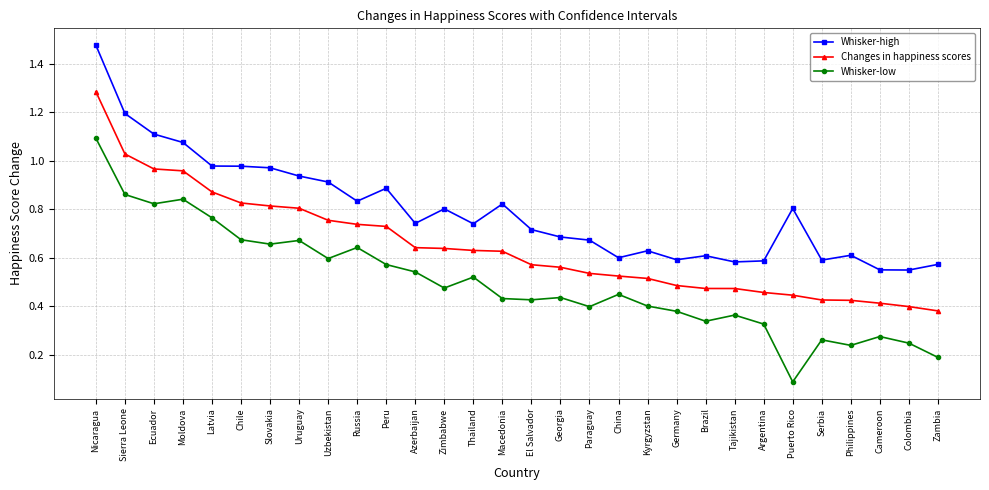

At which category is the sum across all series the highest?

Nicaragua